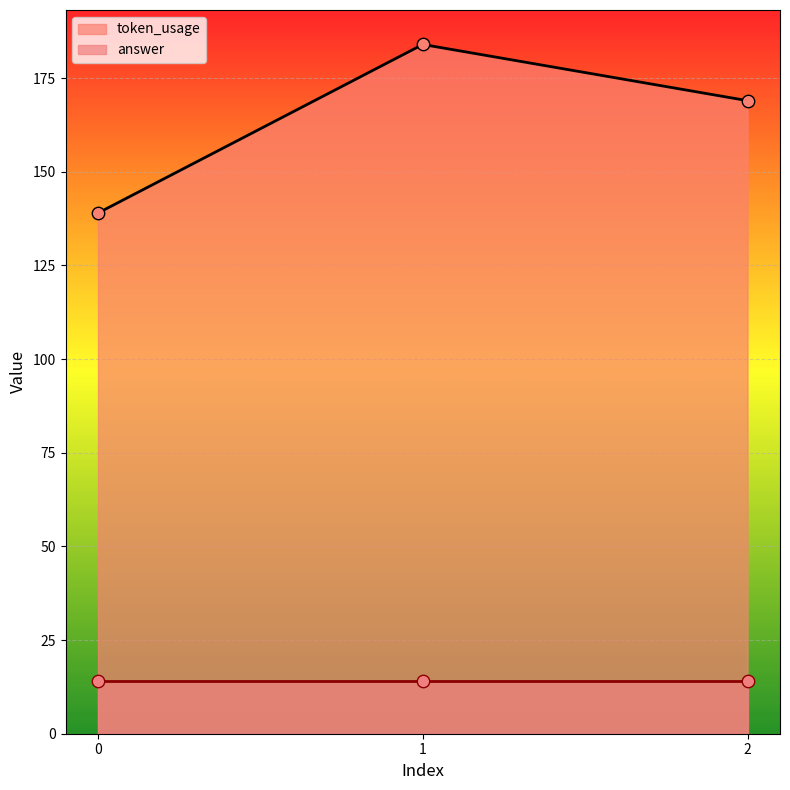

What is the ratio of the value at 1 to the value at 0?

1.3